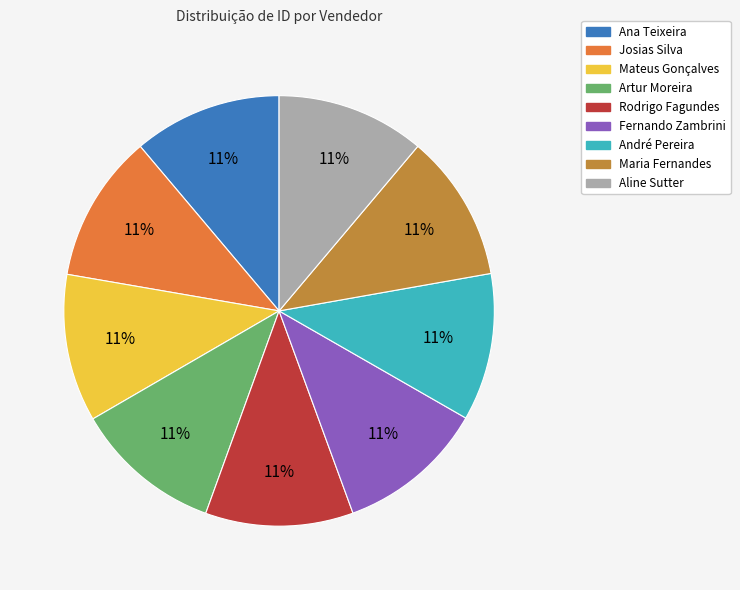

Is it true that Ana Teixeira is 11% of the pie?

True